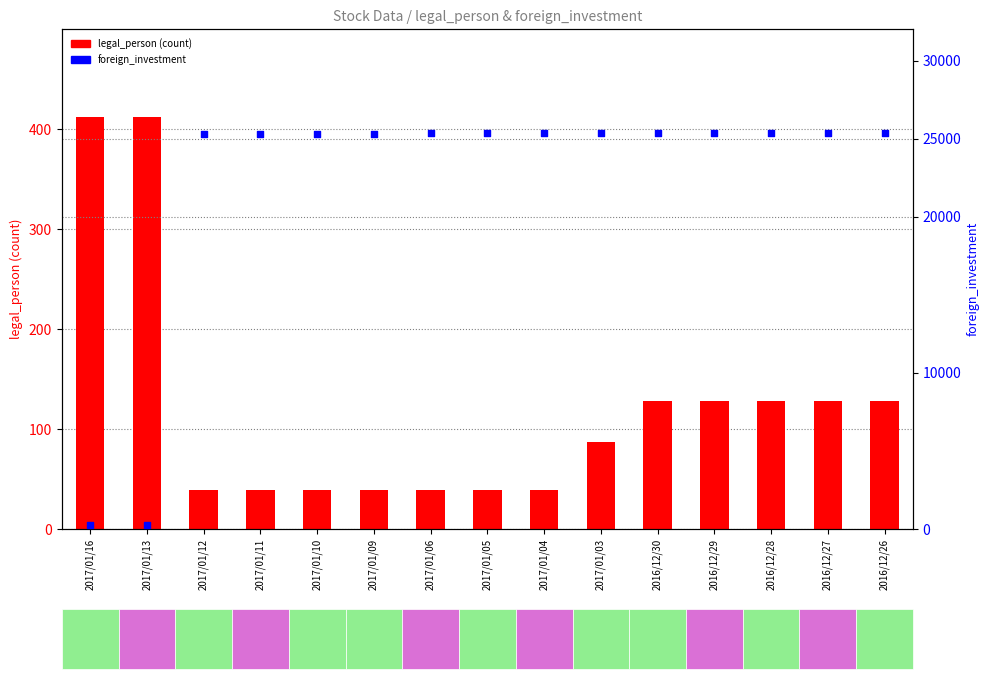

What is the total value across all series at 2016/12/28?

25475